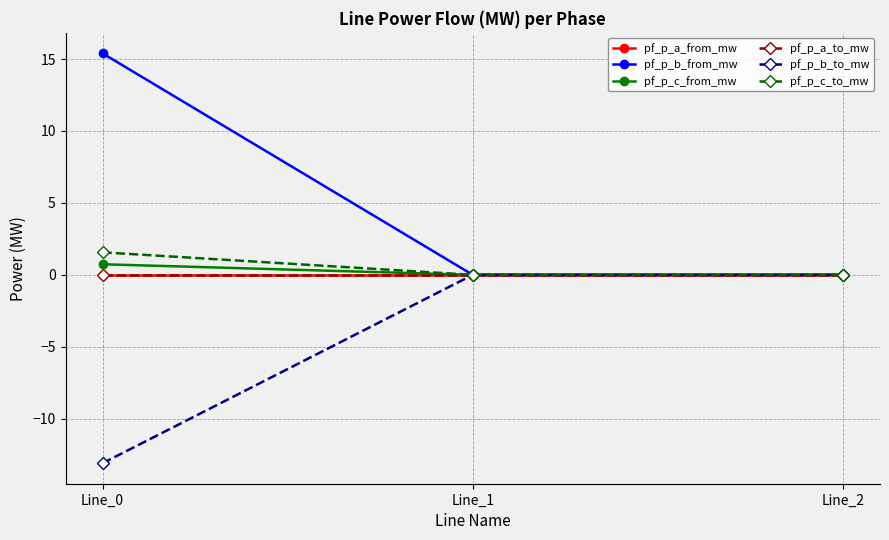

List the labels in order of pf_p_a_to_mw value, largest first.

Line_2, Line_0, Line_1